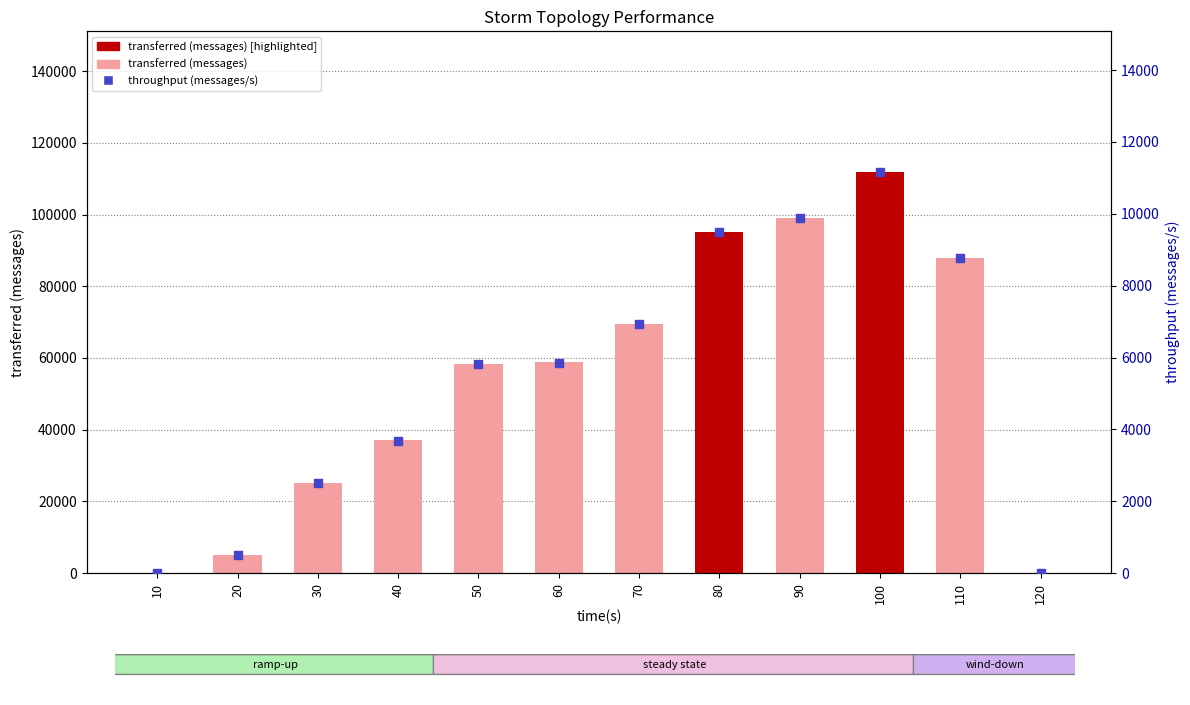

At how many categories does at least one series exceed 96062?

2